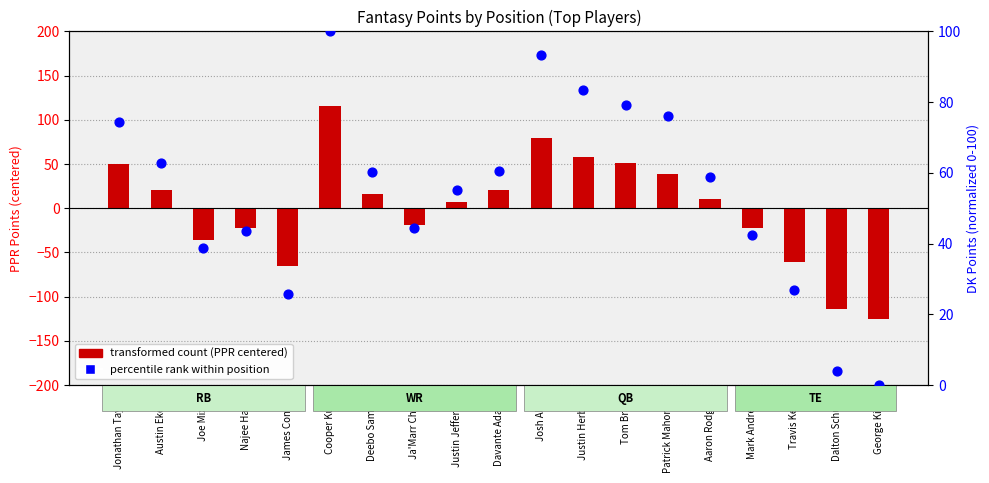

Which series has the largest Y range (max minus min)?

transformed count (PPR centered)